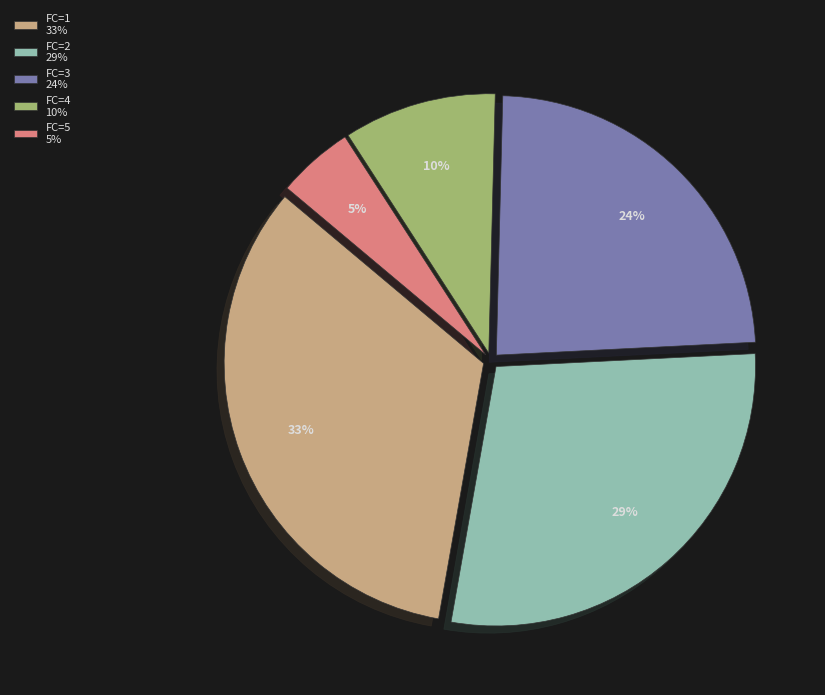

To the nearest percent, what percentage of the pie is FC=3 24%?

24%